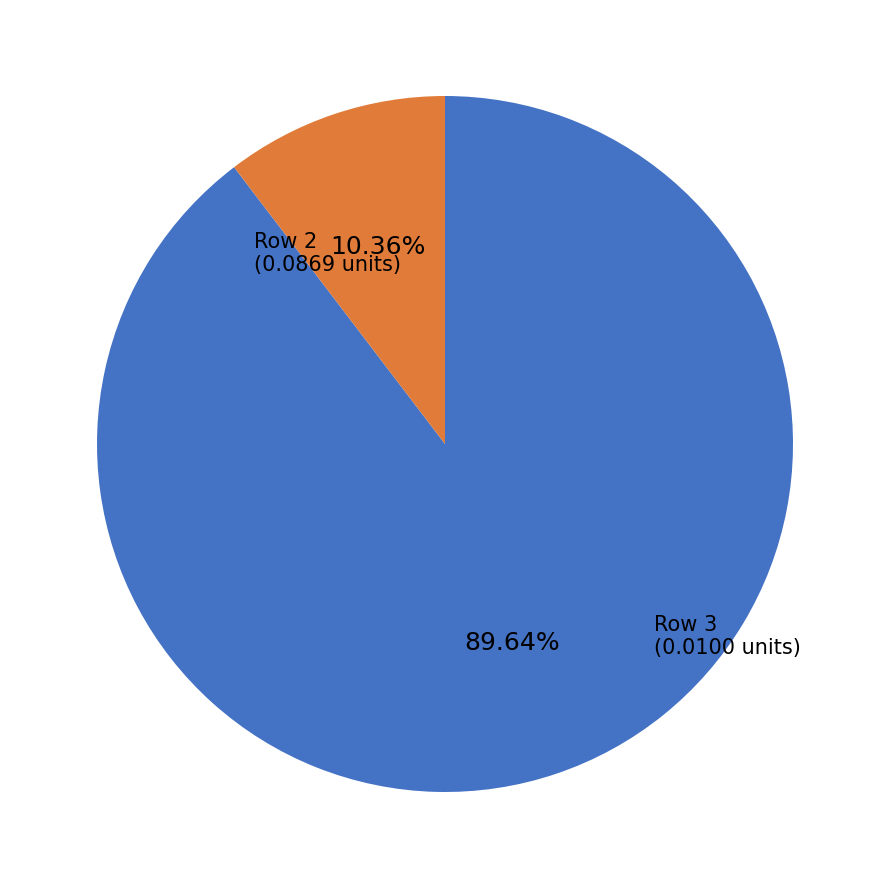

Count the number of slices in the pie.

2